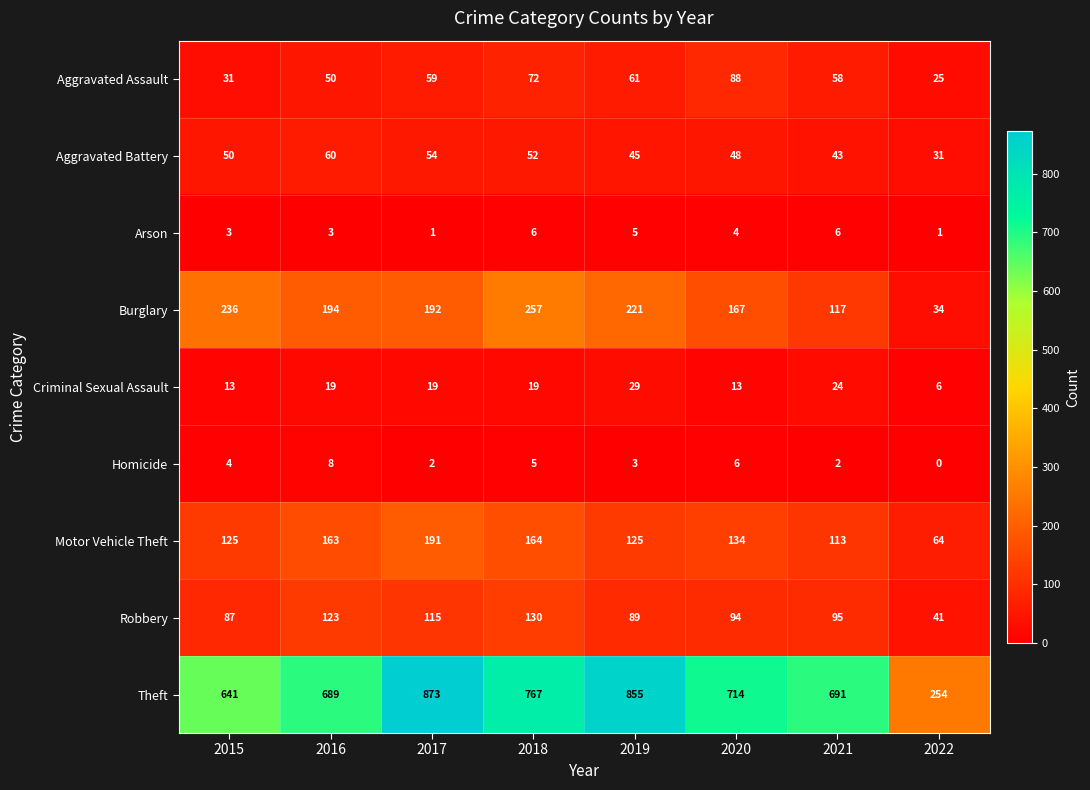

What is the greatest value displayed?

873